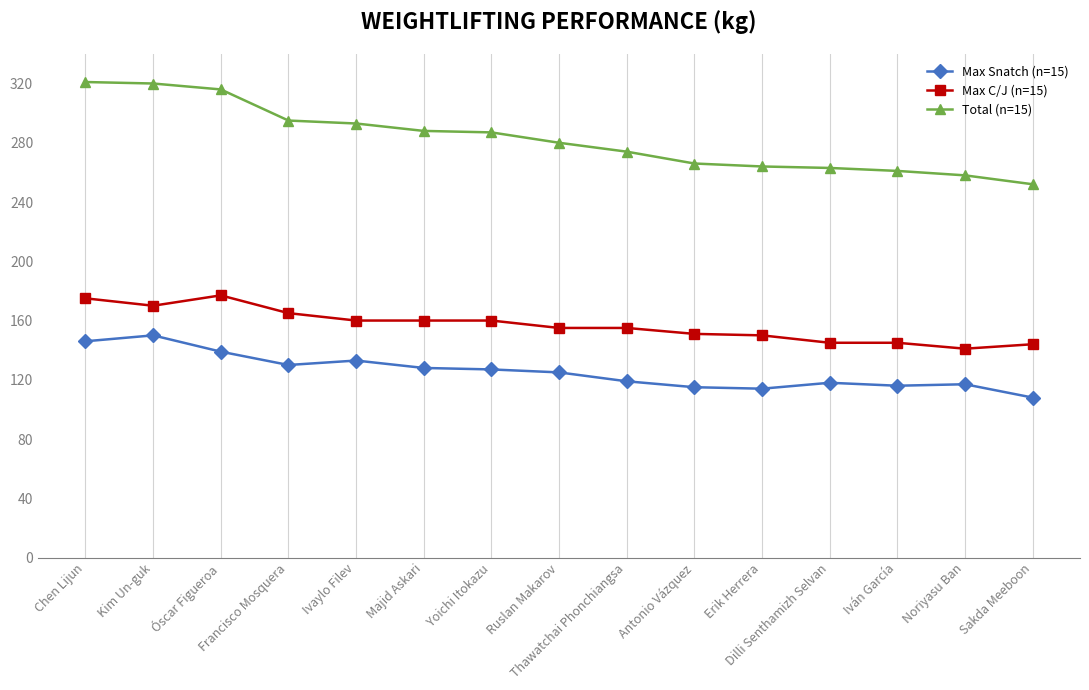

True or false: Max C/J (n=15) has a value of 310 at Óscar Figueroa.

False